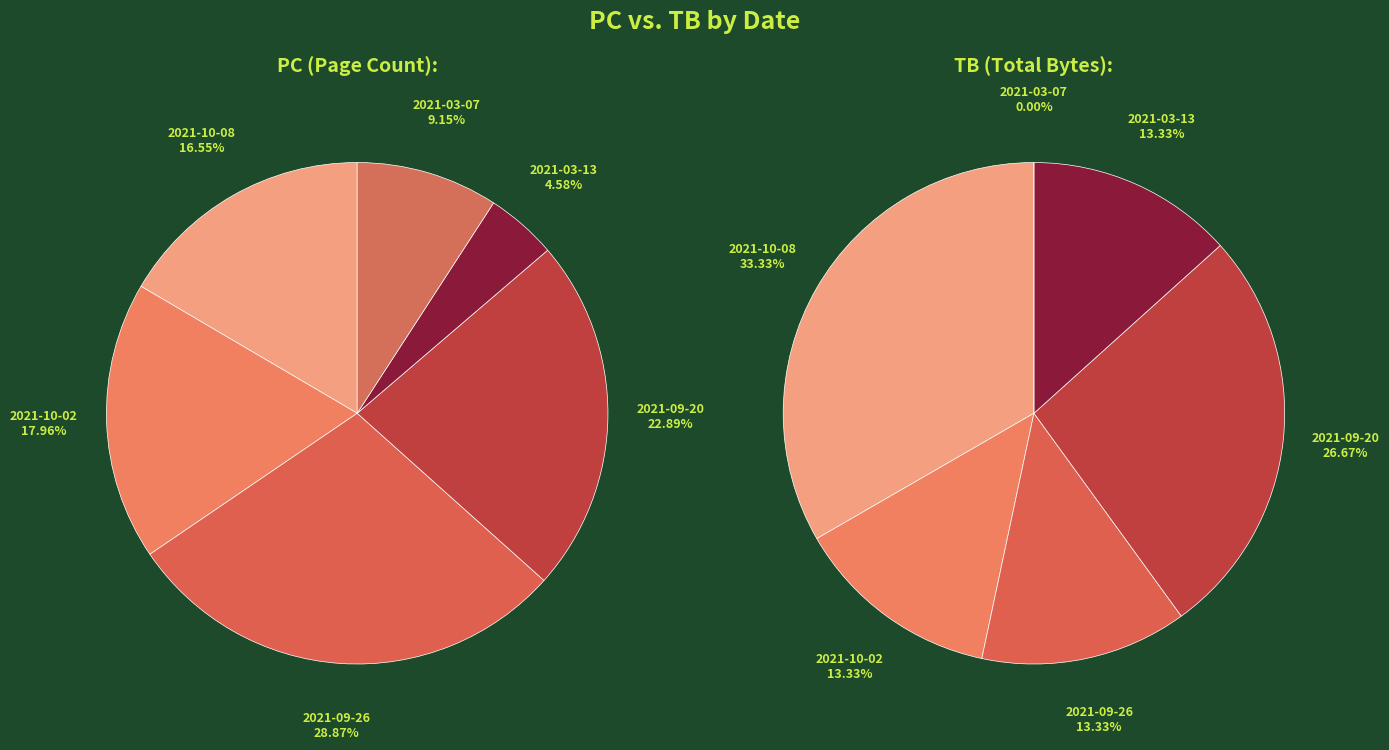

To the nearest percent, what is the difference between the largest and smallest slice percentages?

24%